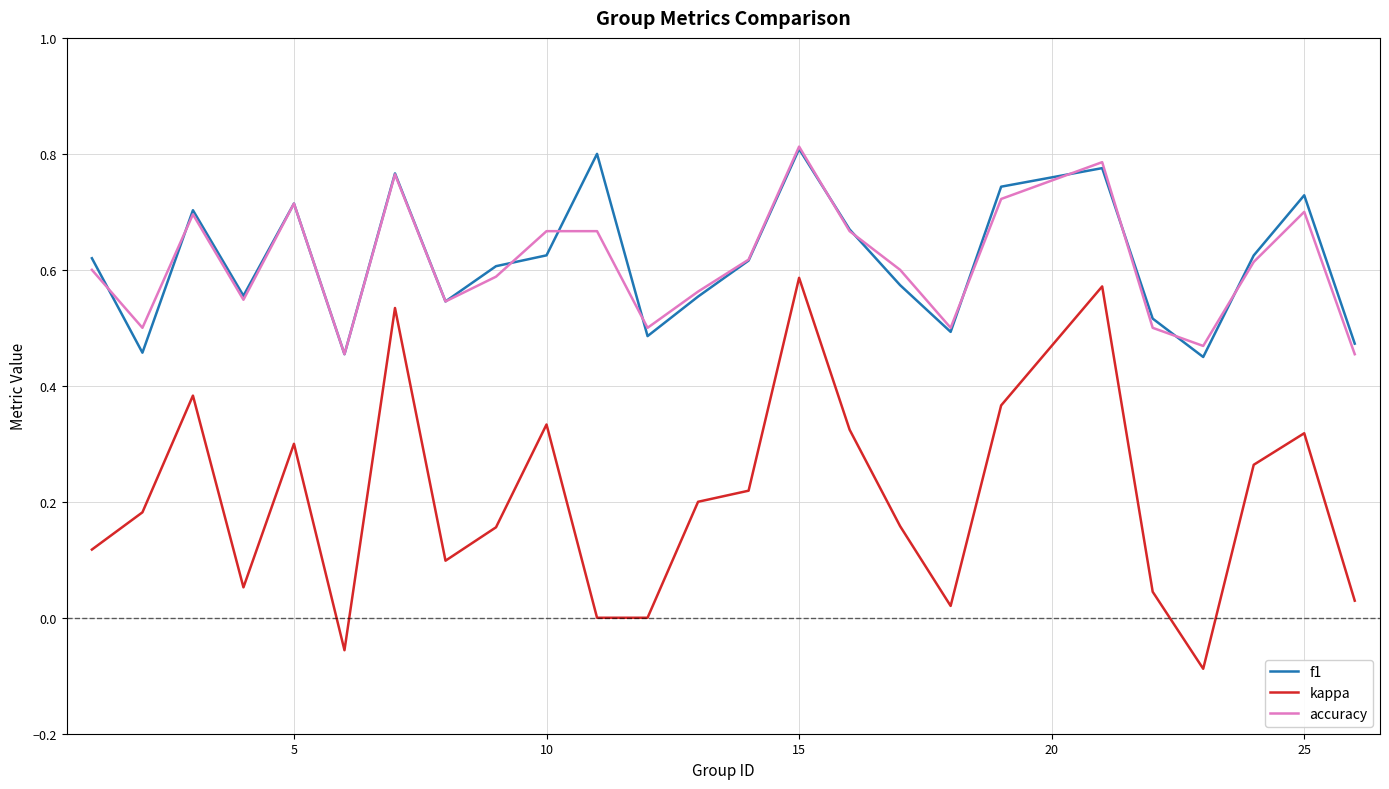

True or false: kappa and accuracy cross at least once.

False